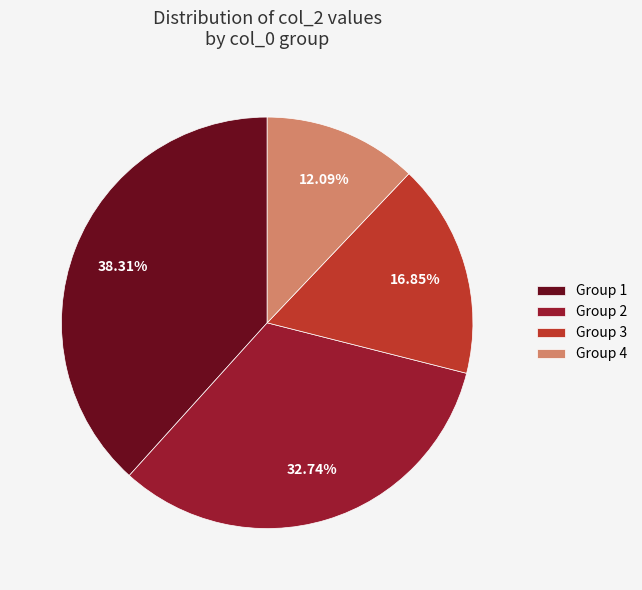

Which has a higher value, Group 4 or Group 2?

Group 2